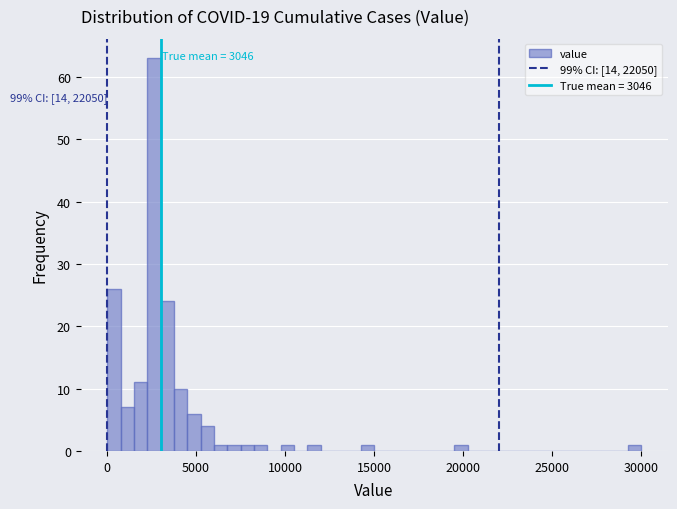

Read against the x-axis, roughly where is the centre of the tallest bar?

2500